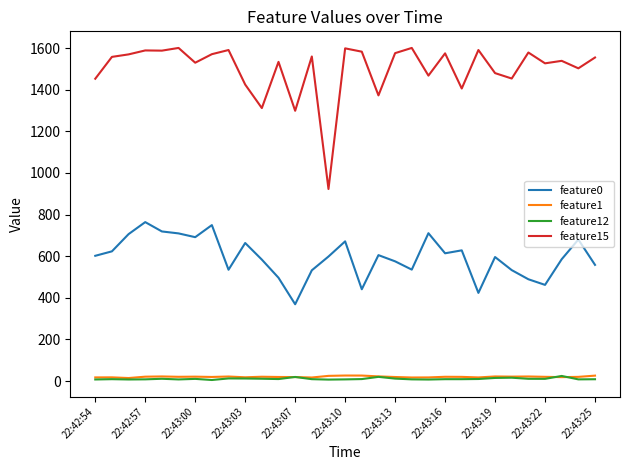

How many values in the feature0 series are below 598?

15